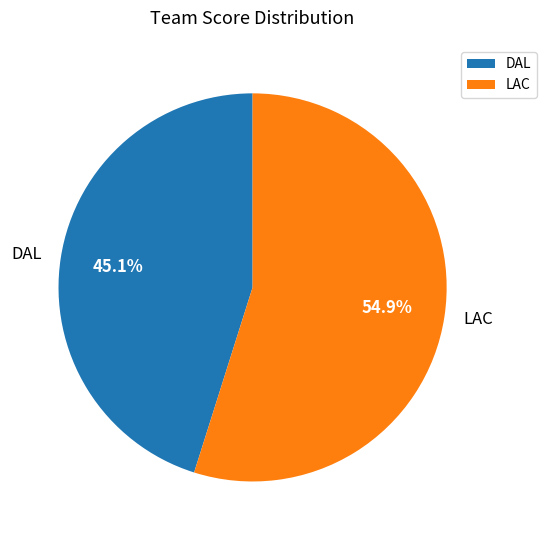

Combined, what portion of the pie is DAL and LAC?

100.0%